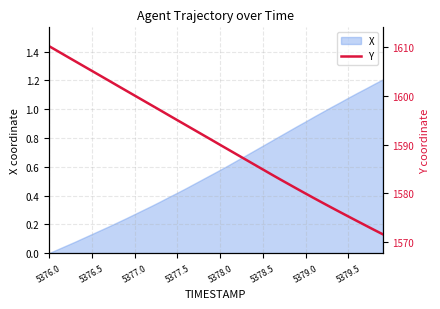

At which category does the chart reach its peak across all series?

5376.0